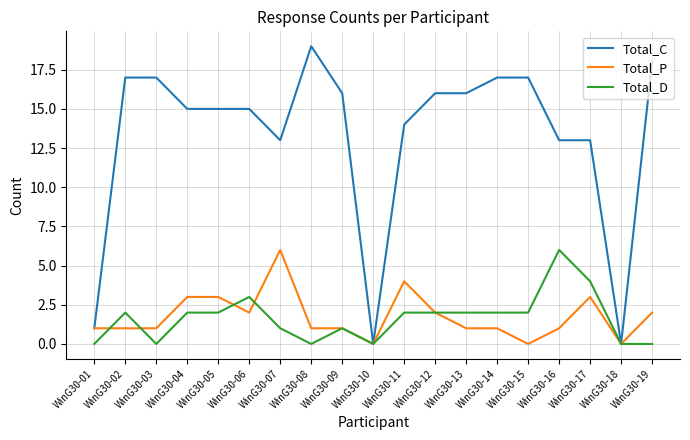

Is it true that Total_D equals 0 at WinG30-10?

True